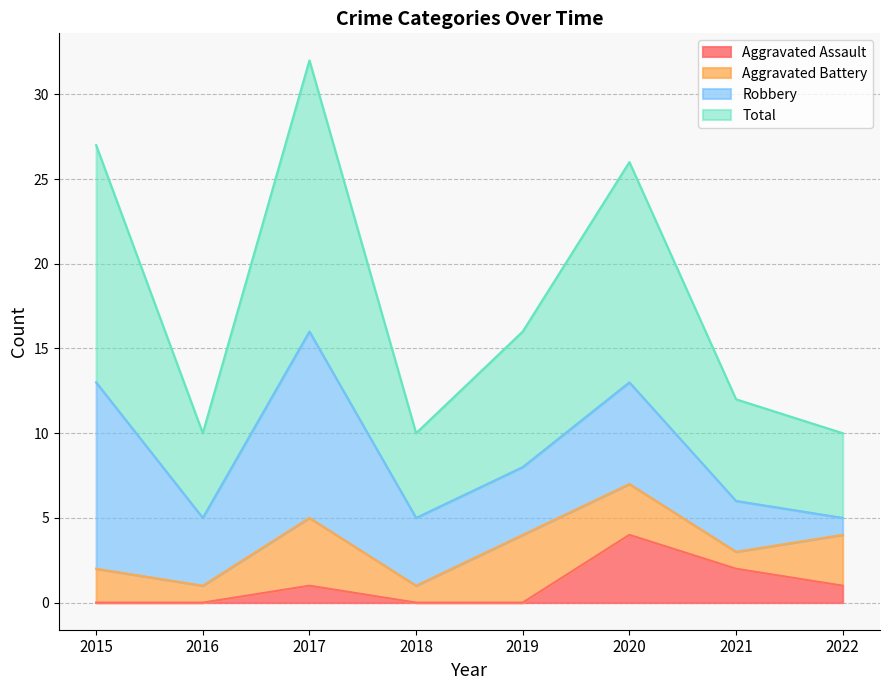

Does the chart display data point markers on the line(s)?

No